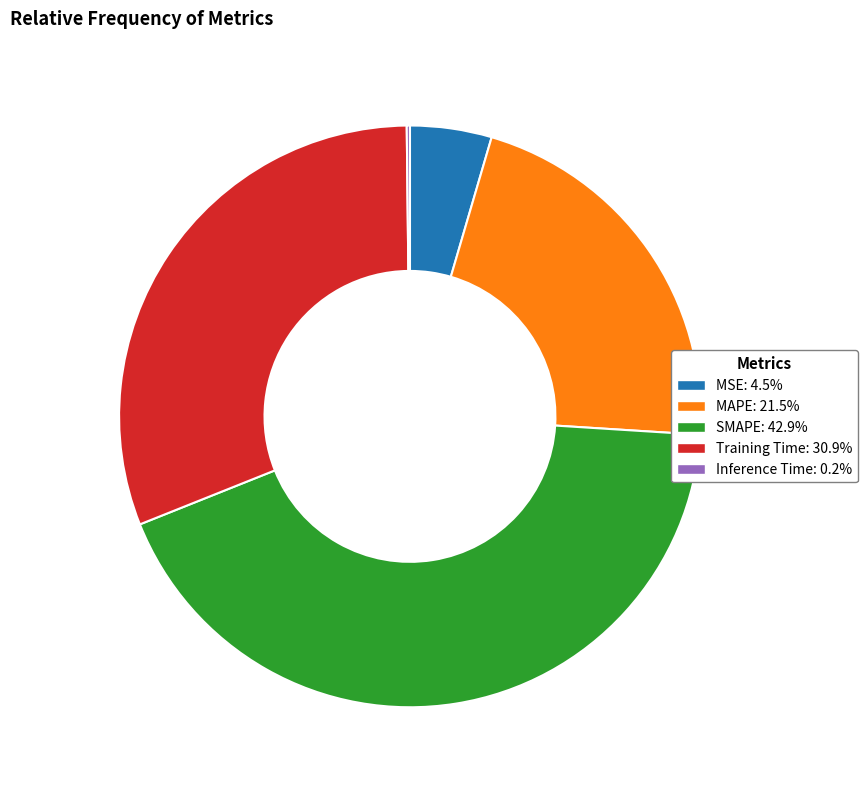

Which slice is the largest?

SMAPE